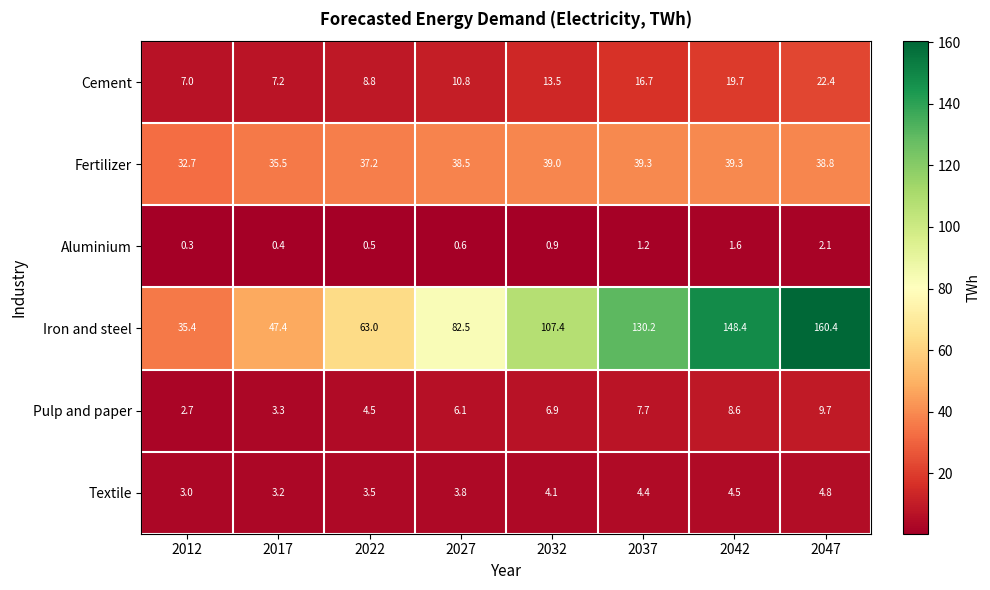

What is the sum of all Textile values?

31.3